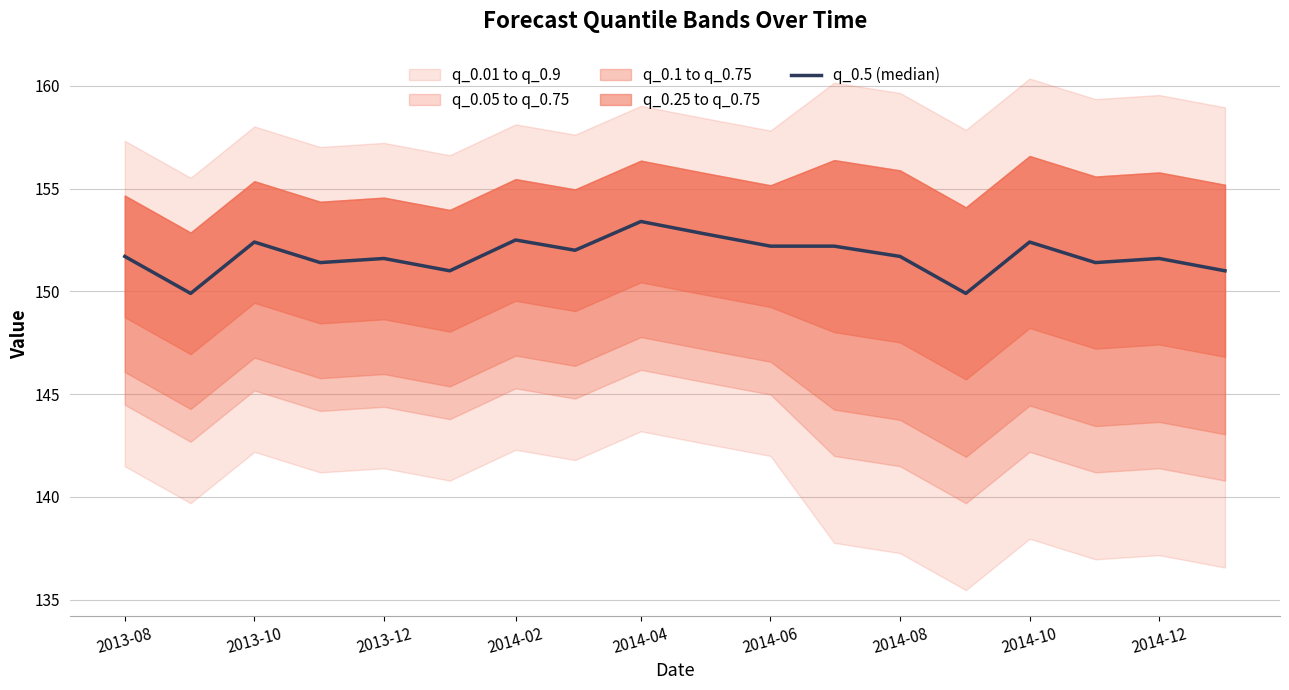

True or false: the data has more than 2 interior local peaks.

True